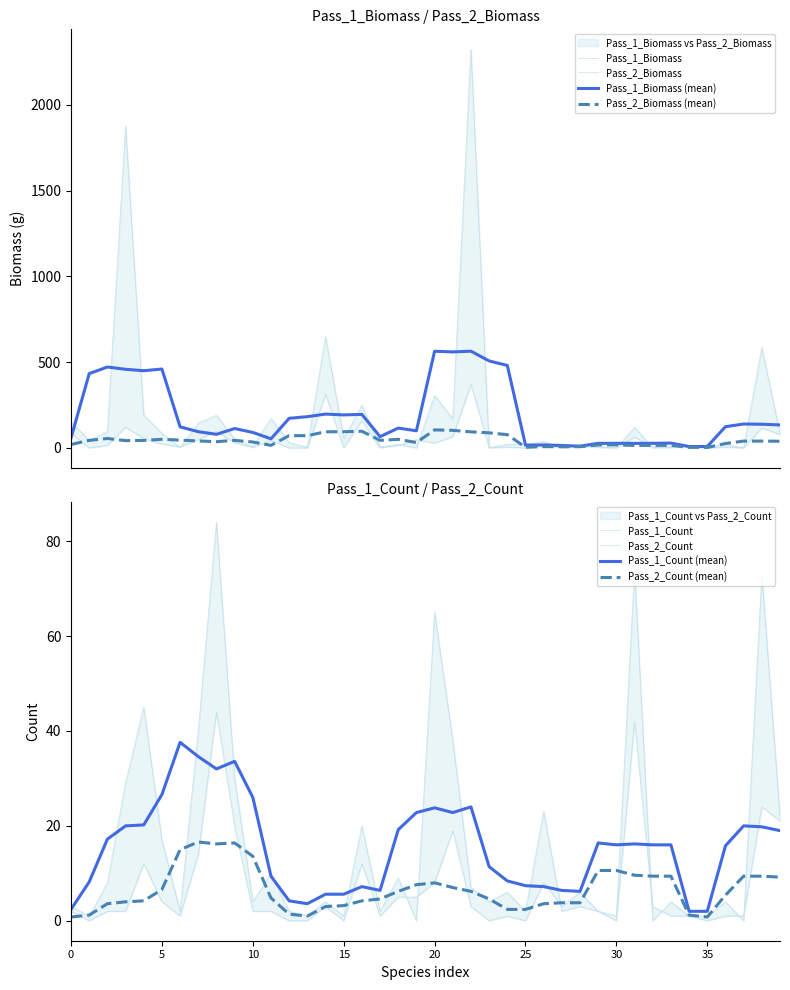

True or false: Pass_1_Biomass has more than 2 interior local peaks.

True